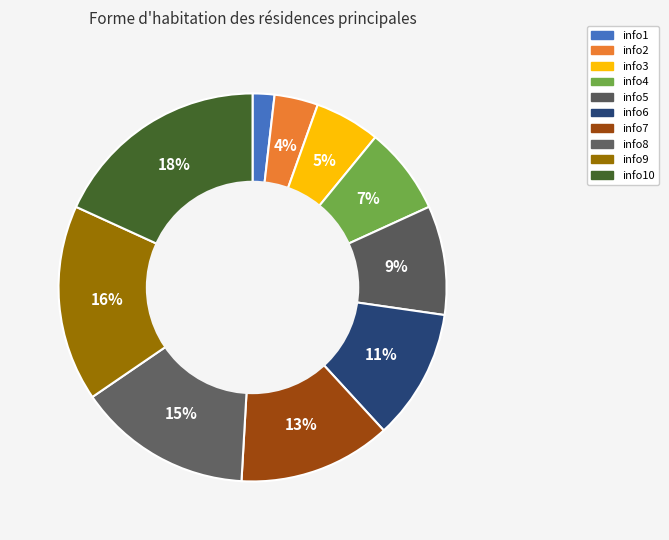

To the nearest percent, what percentage of the pie is info9?

16%